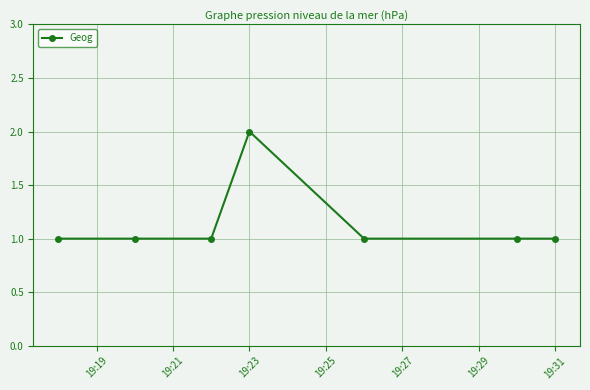

Reading left to right, extract all data points from this chart.

1	1	1	2	1	1	1